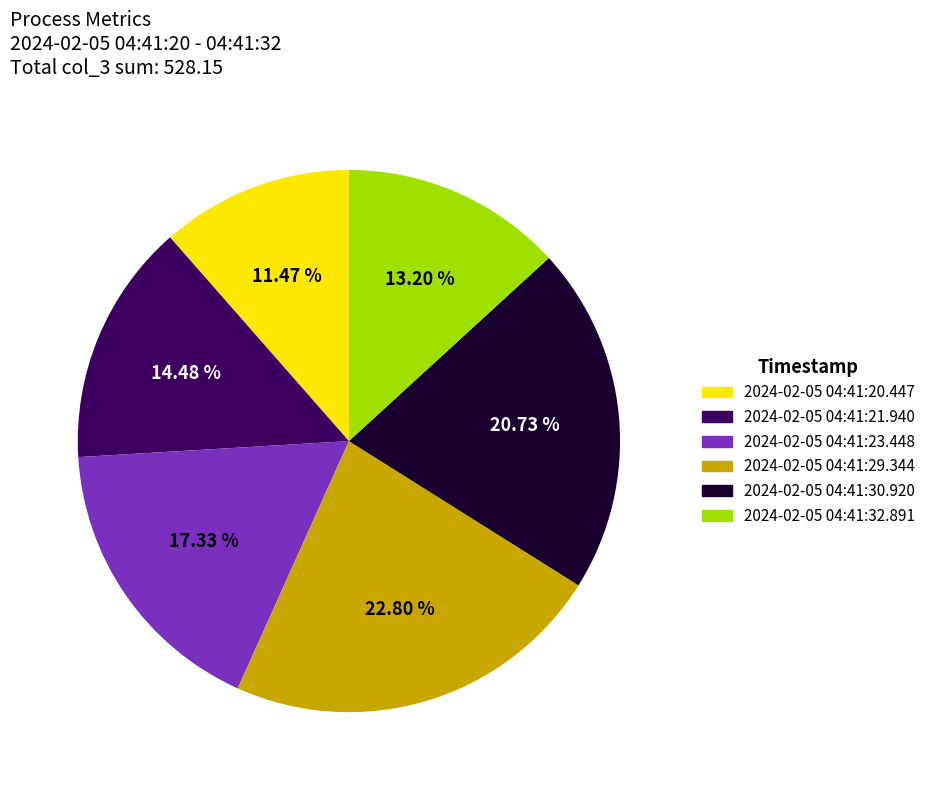

Rank the categories by value from lowest to highest.

2024-02-05 04:41:20.447, 2024-02-05 04:41:32.891, 2024-02-05 04:41:21.940, 2024-02-05 04:41:23.448, 2024-02-05 04:41:30.920, 2024-02-05 04:41:29.344